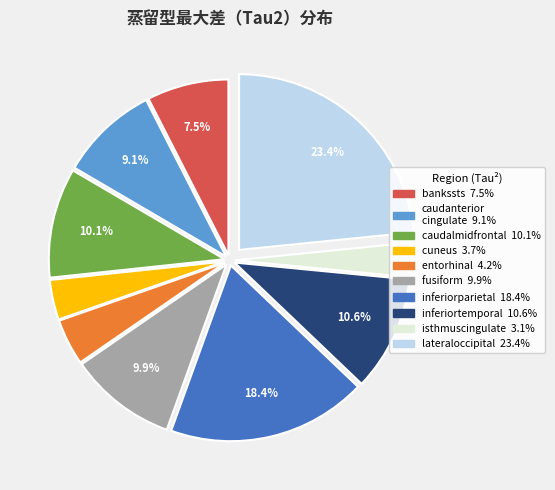

Is there any slice that represents more than half of the pie?

No